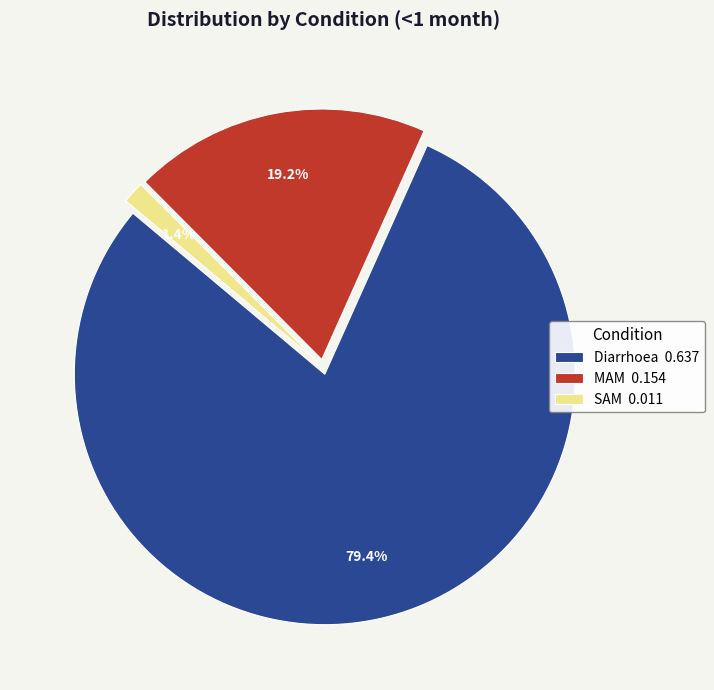

To the nearest percent, what is the difference between the largest and smallest slice percentages?

78%